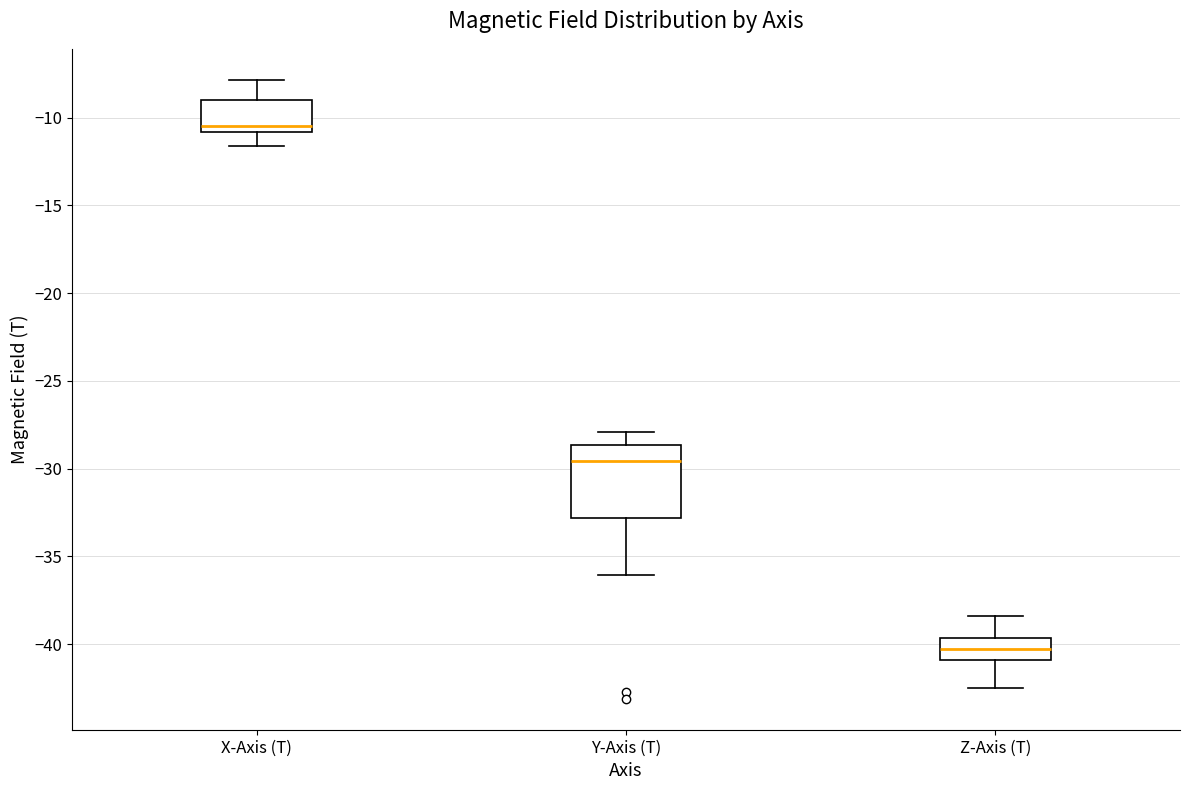

Reading left to right, read every box against the y-axis: the position of its median line, the range the box covers, and the ends of its whiskers. The values are not printed on the chart, so give them approximately, as read against the axis.

X-Axis (T): median -10.5, box -11.0 to -9.0, whiskers -11.5 to -8.0
Y-Axis (T): median -29.5, box -33.0 to -28.5, whiskers -36.0 to -28.0
Z-Axis (T): median -40.5, box -41.0 to -39.5, whiskers -42.5 to -38.5